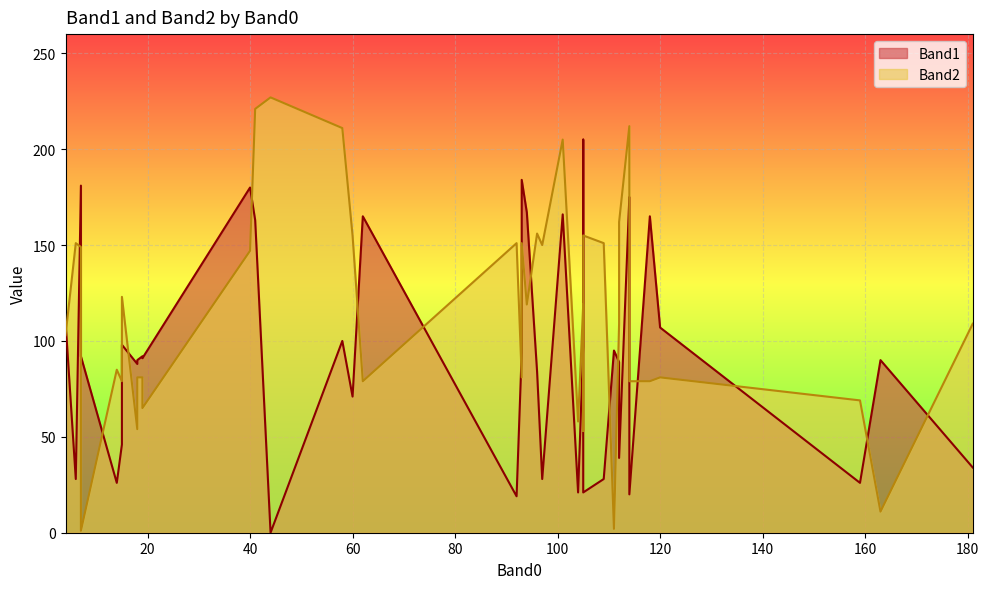

Reading left to right, transcribe all the data shown in this chart.

Band1: 112=89	96=84	114=20	104=21	19=92	159=26	105=205	118=165	181=34	105=21	163=90	7=181	62=165	41=163	94=167	114=175	40=180	93=184	105=52	6=28	18=88	105=97	4=110	111=95	109=28	60=71	7=92	112=39	44=0	101=166	92=19	19=91	120=107	18=90	93=94	15=46	15=98	14=26	58=100	97=28
Band2: 112=109	96=156	114=79	104=58	19=81	159=69	105=83	118=79	181=109	105=155	163=11	7=149	62=79	41=221	94=119	114=212	40=147	93=151	105=53	6=151	18=54	105=119	4=103	111=2	109=151	60=155	7=1	112=162	44=227	101=205	92=151	19=65	120=81	18=81	93=81	15=79	15=123	14=85	58=211	97=150